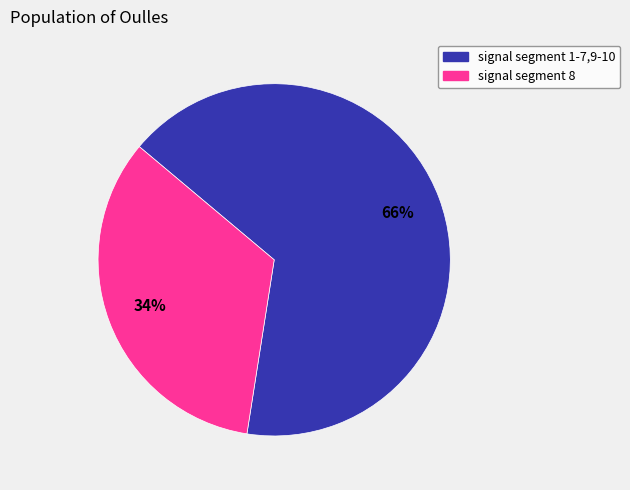

Is there a majority slice in this chart?

Yes